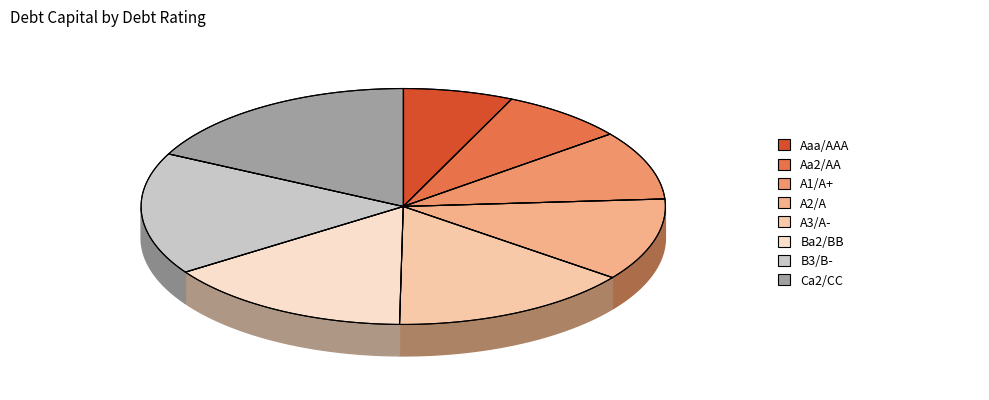

To the nearest percent, what is the combined percentage of Ba2/BB and A3/A-?

30%